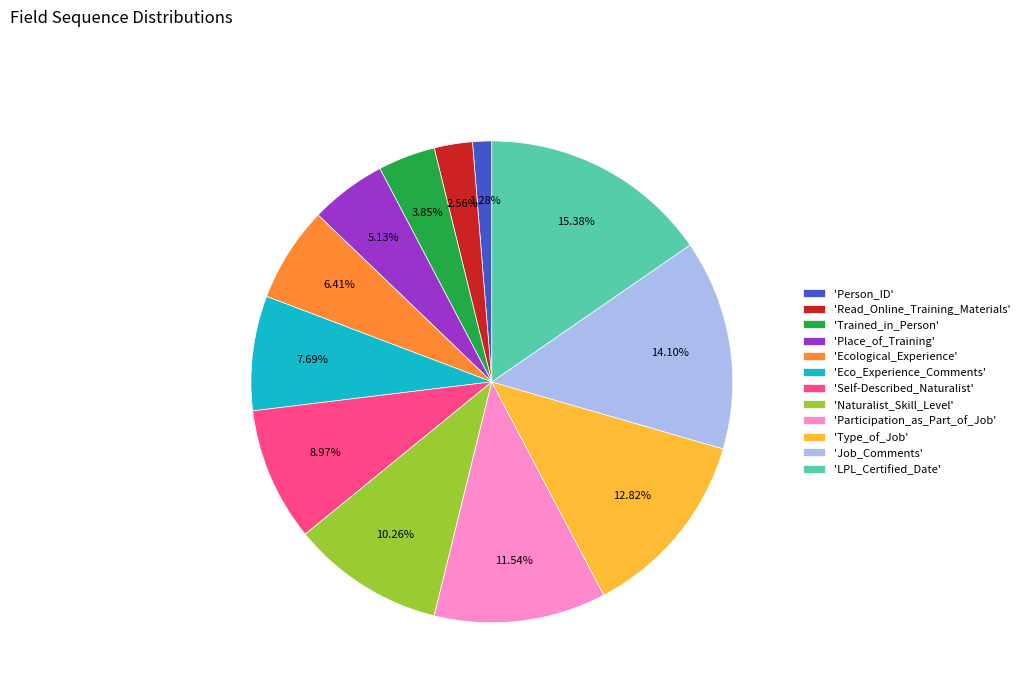

Do 'Trained_in_Person' and 'Job_Comments' together represent more than half of the pie?

No